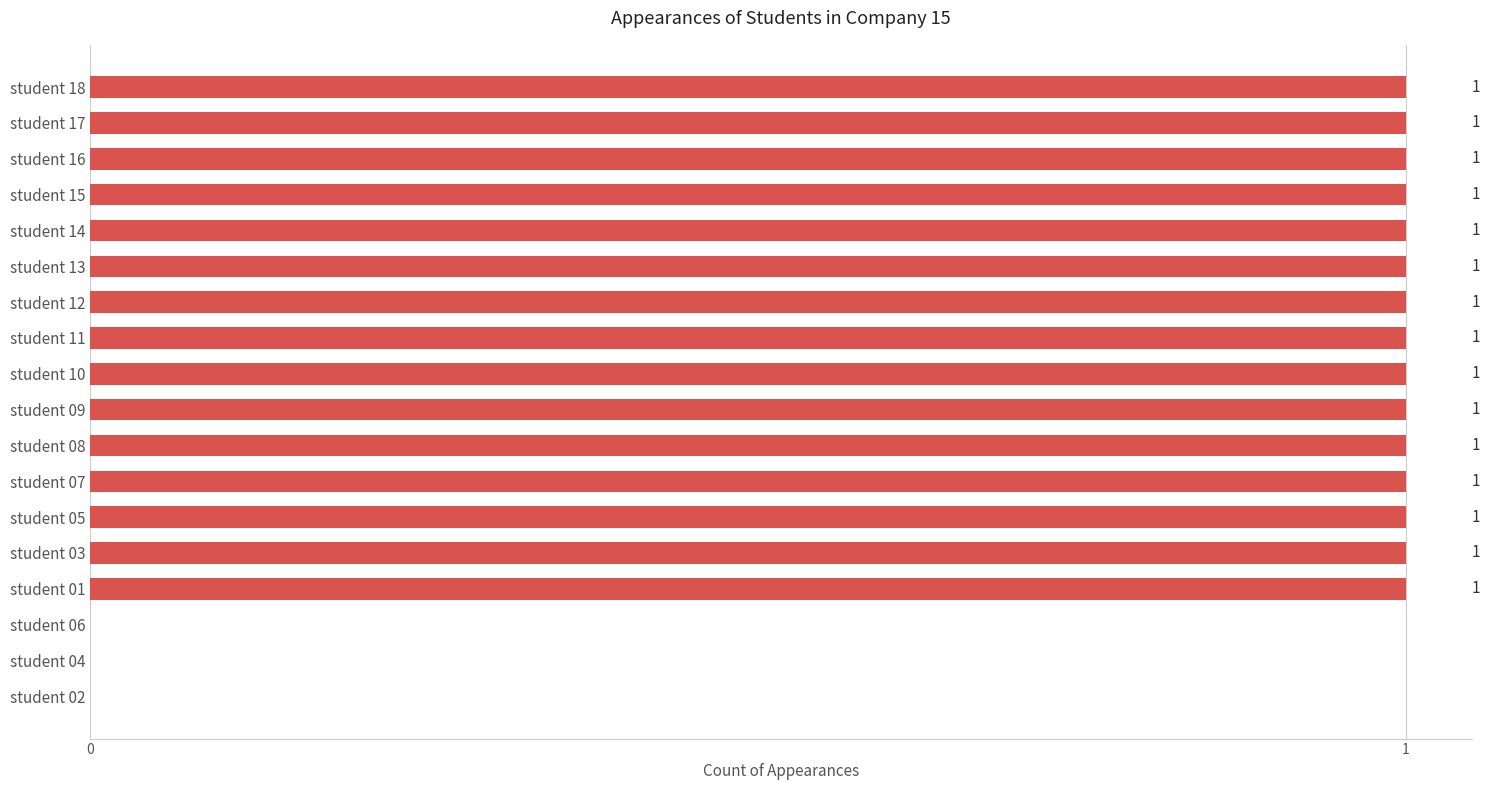

Which has a higher value, student 01 or student 04?

student 01